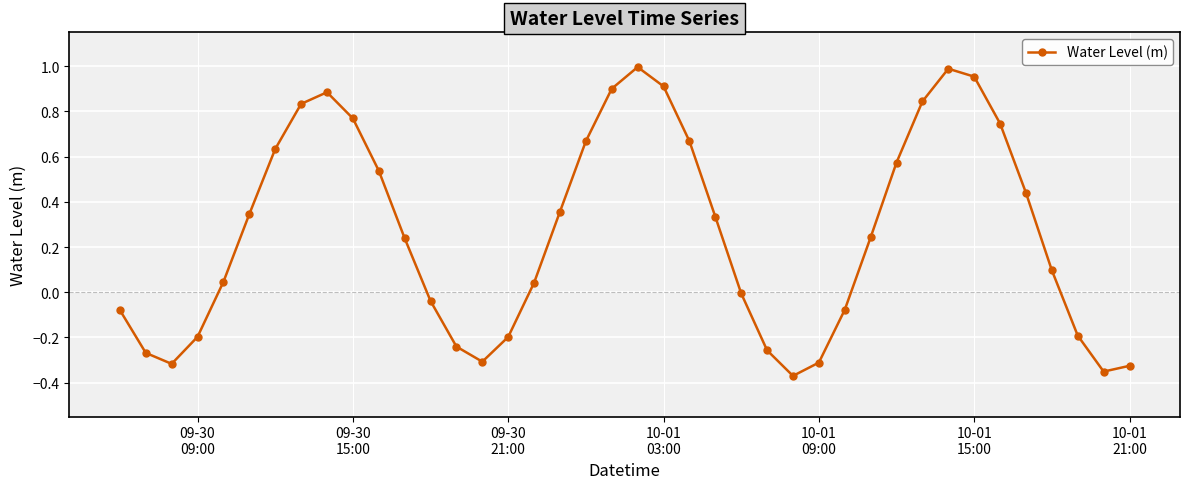

True or false: the data has more than 2 interior local peaks.

True